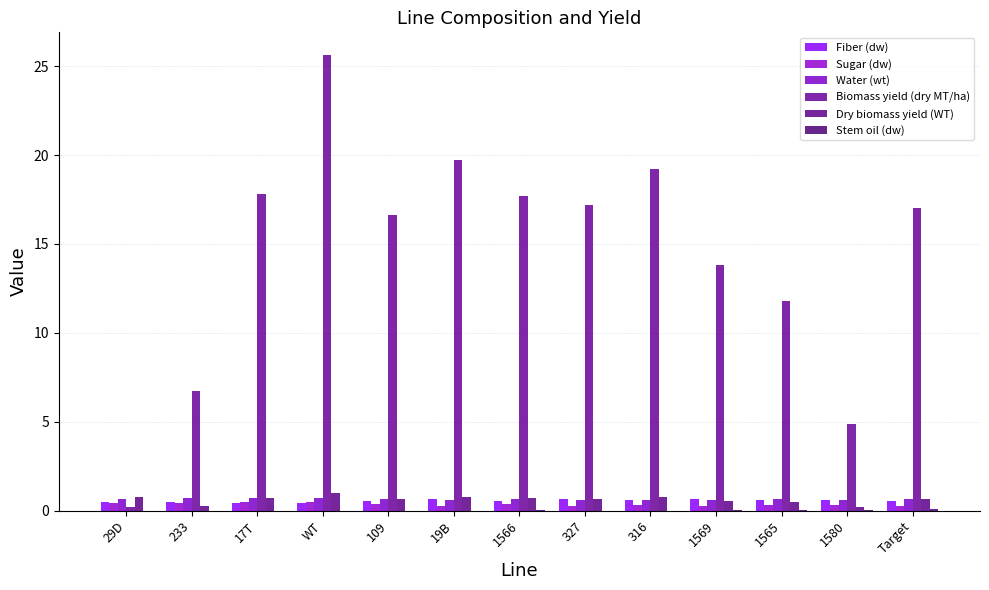

How many data points in Biomass yield (dry MT/ha) are above 17?

7